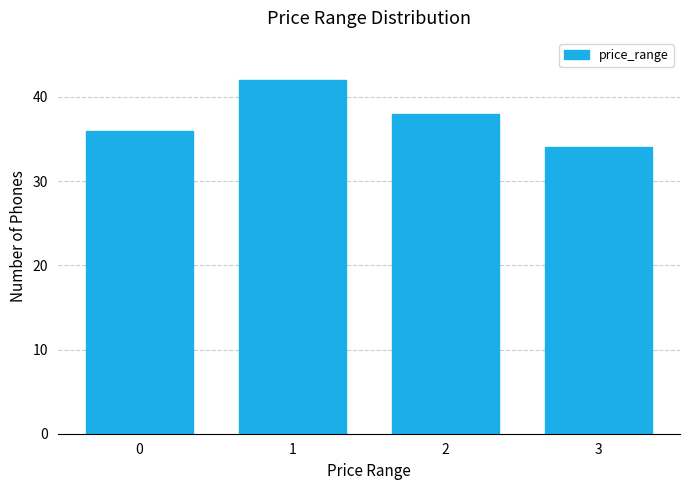

Reading left to right, list all the values displayed in this chart.

0=36	1=42	2=38	3=34